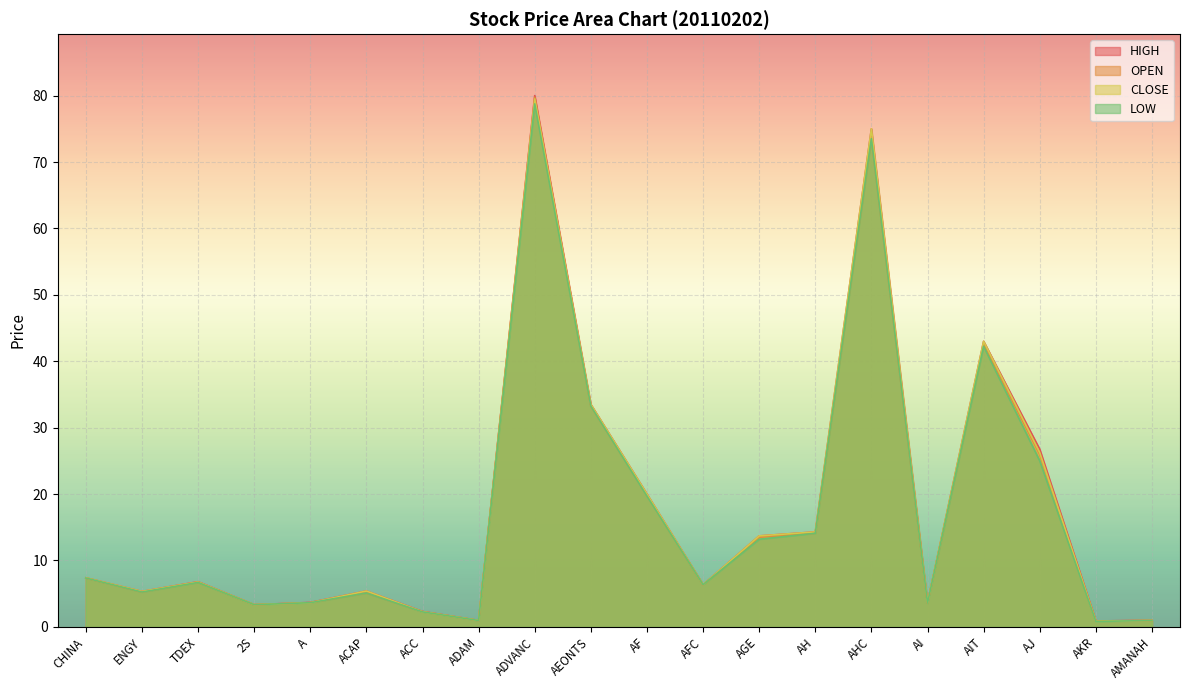

True or false: CLOSE has a value of 6.3 at AFC.

True